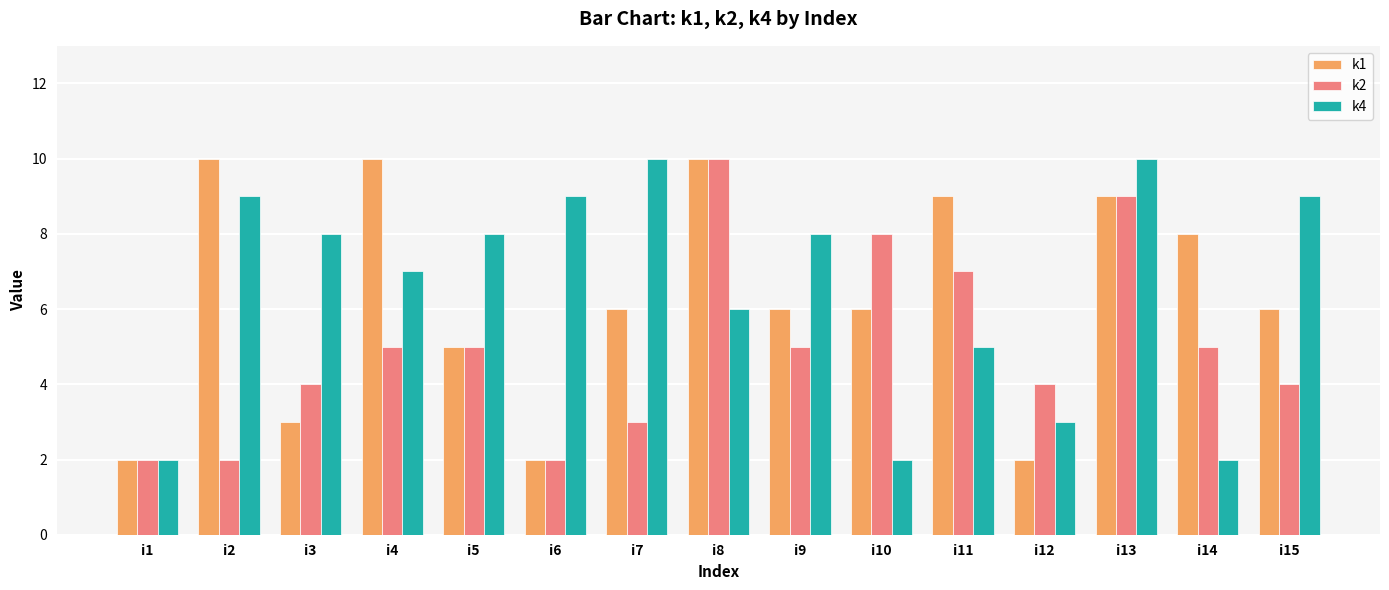

What is the difference between the second highest and second lowest values in the k2 series?

7